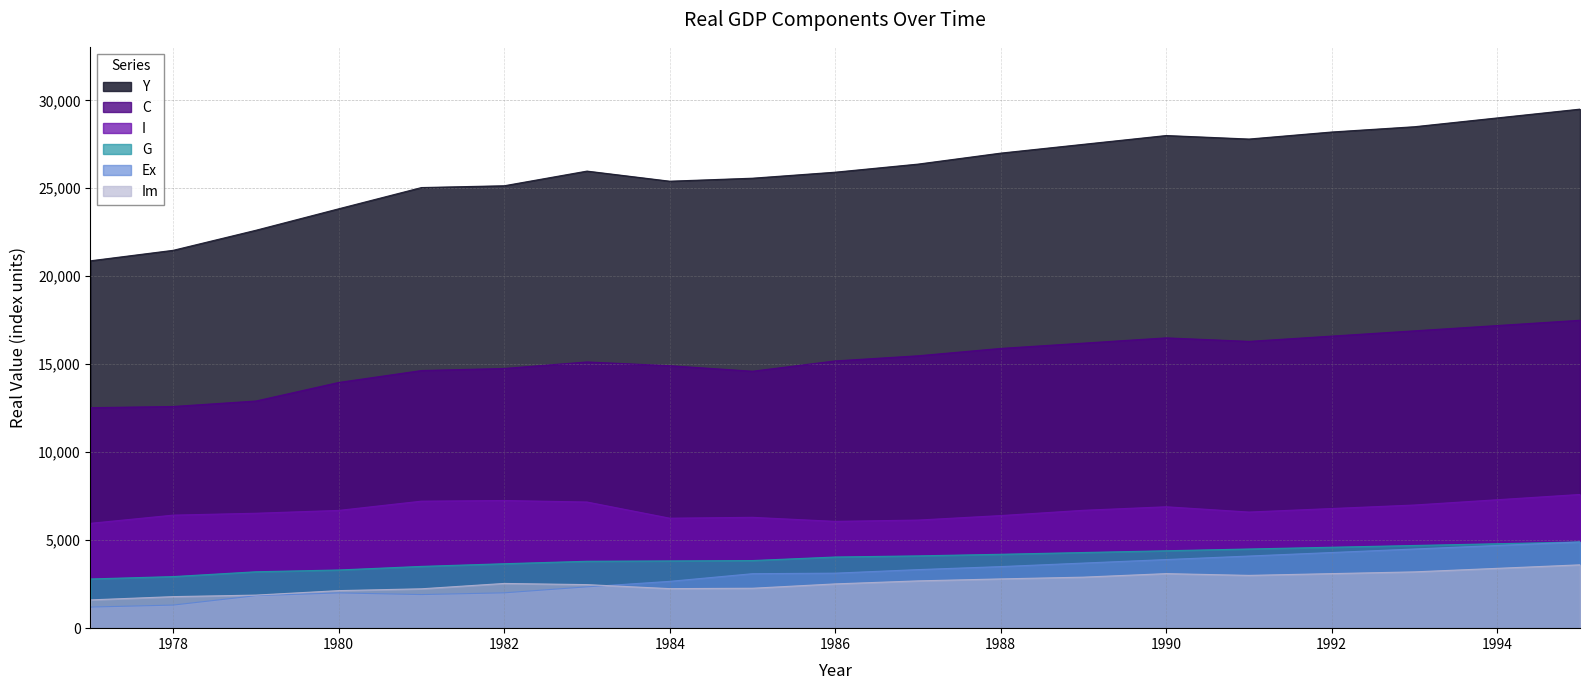

True or false: Y and G intersect in this chart.

False